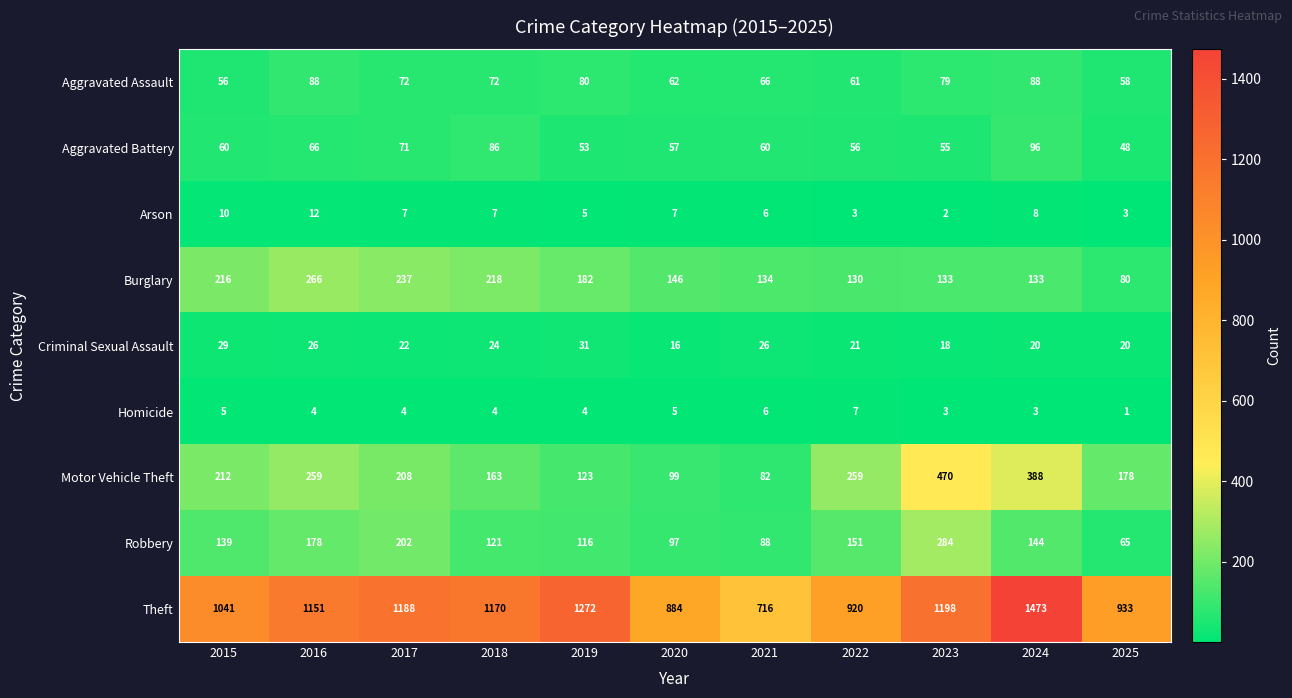

What is the approximate value of Homicide at 2015?

5